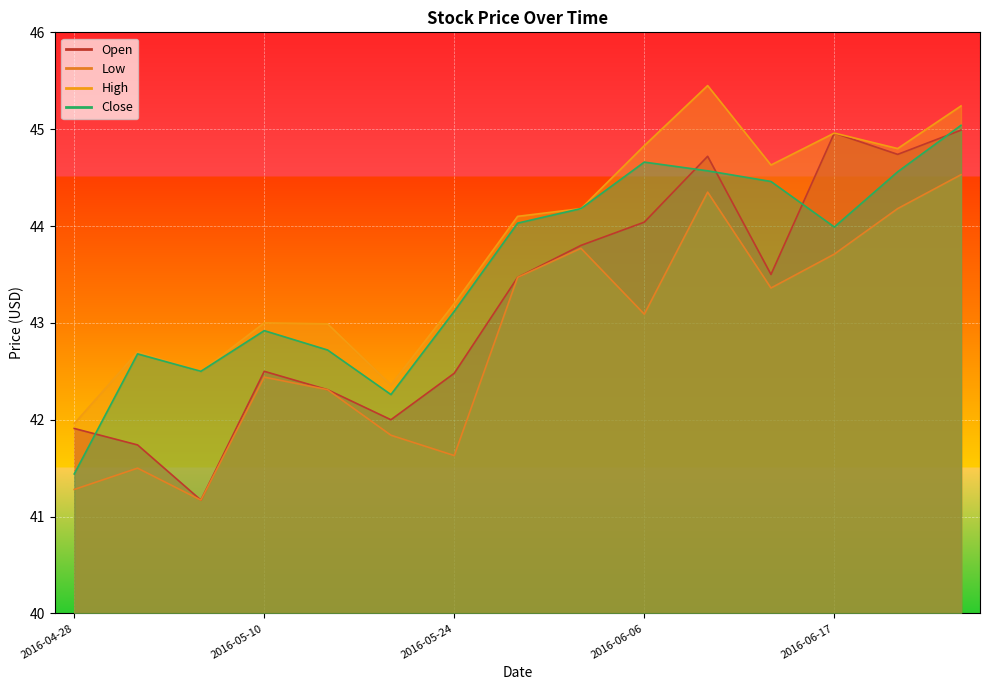

Reading left to right, transcribe all the data shown in this chart.

Open: 2016-04-28=41.9	2016-05-02=41.7	2016-05-06=41.2	2016-05-10=42.5	2016-05-16=42.3	2016-05-20=42.0	2016-05-24=42.5	2016-05-27=43.5	2016-06-02=43.8	2016-06-06=44.0	2016-06-10=44.7	2016-06-14=43.5	2016-06-17=45.0	2016-06-21=44.7	2016-06-23=45.0
Low: 2016-04-28=41.3	2016-05-02=41.5	2016-05-06=41.2	2016-05-10=42.4	2016-05-16=42.3	2016-05-20=41.8	2016-05-24=41.6	2016-05-27=43.5	2016-06-02=43.8	2016-06-06=43.1	2016-06-10=44.3	2016-06-14=43.4	2016-06-17=43.7	2016-06-21=44.2	2016-06-23=44.5
High: 2016-04-28=42.0	2016-05-02=42.7	2016-05-06=42.5	2016-05-10=43.0	2016-05-16=43.0	2016-05-20=42.4	2016-05-24=43.2	2016-05-27=44.1	2016-06-02=44.2	2016-06-06=44.8	2016-06-10=45.5	2016-06-14=44.6	2016-06-17=45.0	2016-06-21=44.8	2016-06-23=45.2
Close: 2016-04-28=41.4	2016-05-02=42.7	2016-05-06=42.5	2016-05-10=42.9	2016-05-16=42.7	2016-05-20=42.3	2016-05-24=43.1	2016-05-27=44.0	2016-06-02=44.2	2016-06-06=44.7	2016-06-10=44.6	2016-06-14=44.5	2016-06-17=44.0	2016-06-21=44.6	2016-06-23=45.0